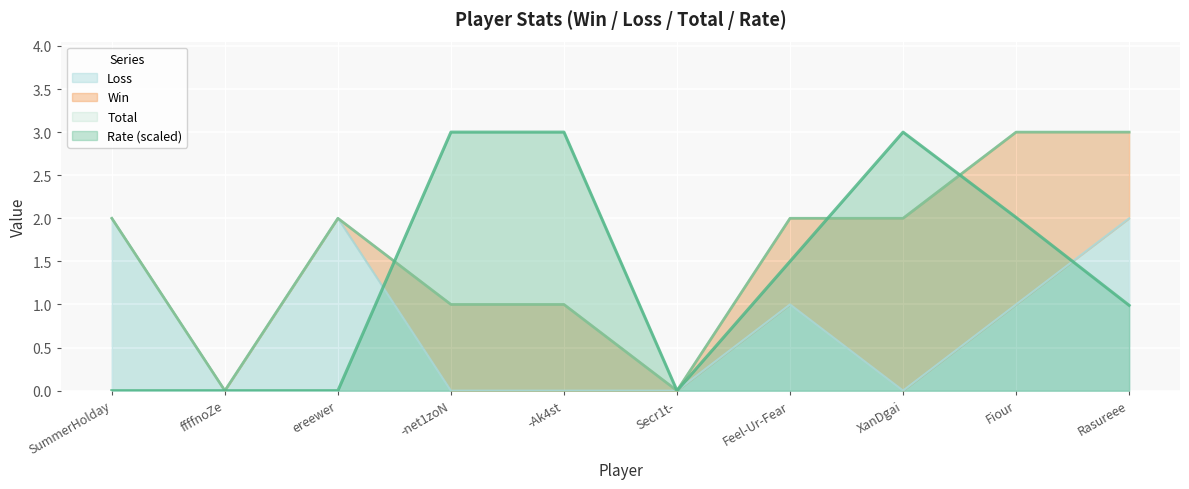

What position from the right is SummerHolday?

10